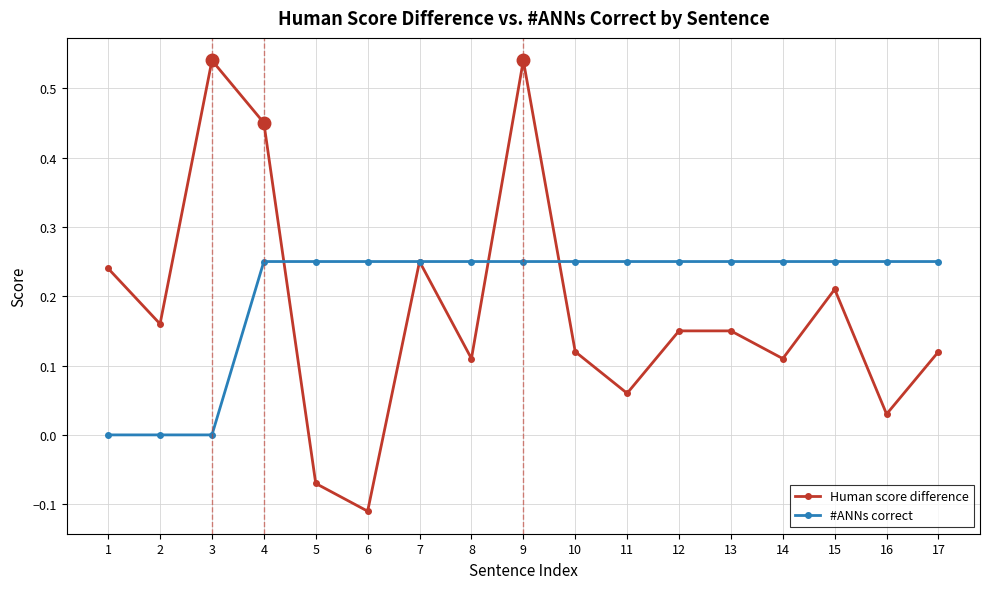

How many lines are shown in the chart?

2